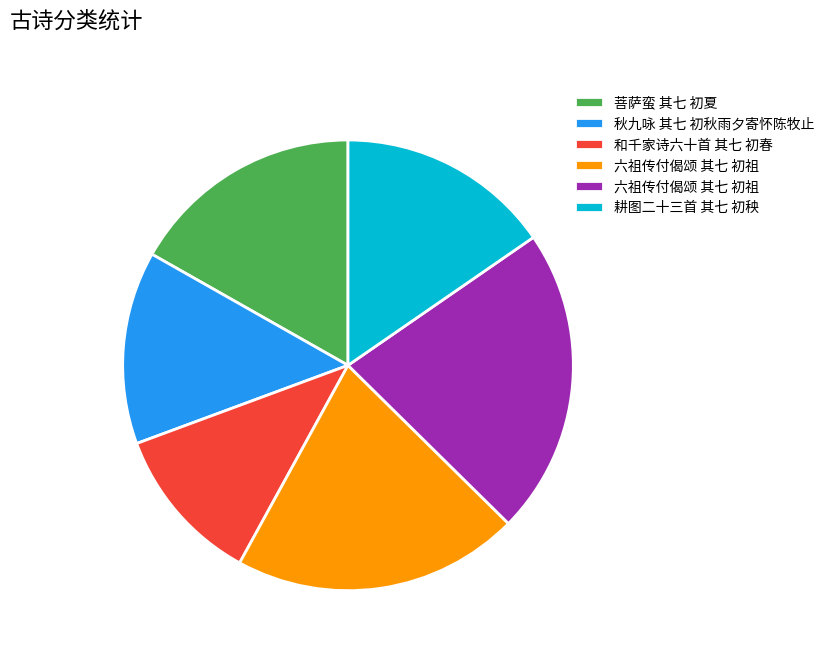

Does any single category account for the majority?

No